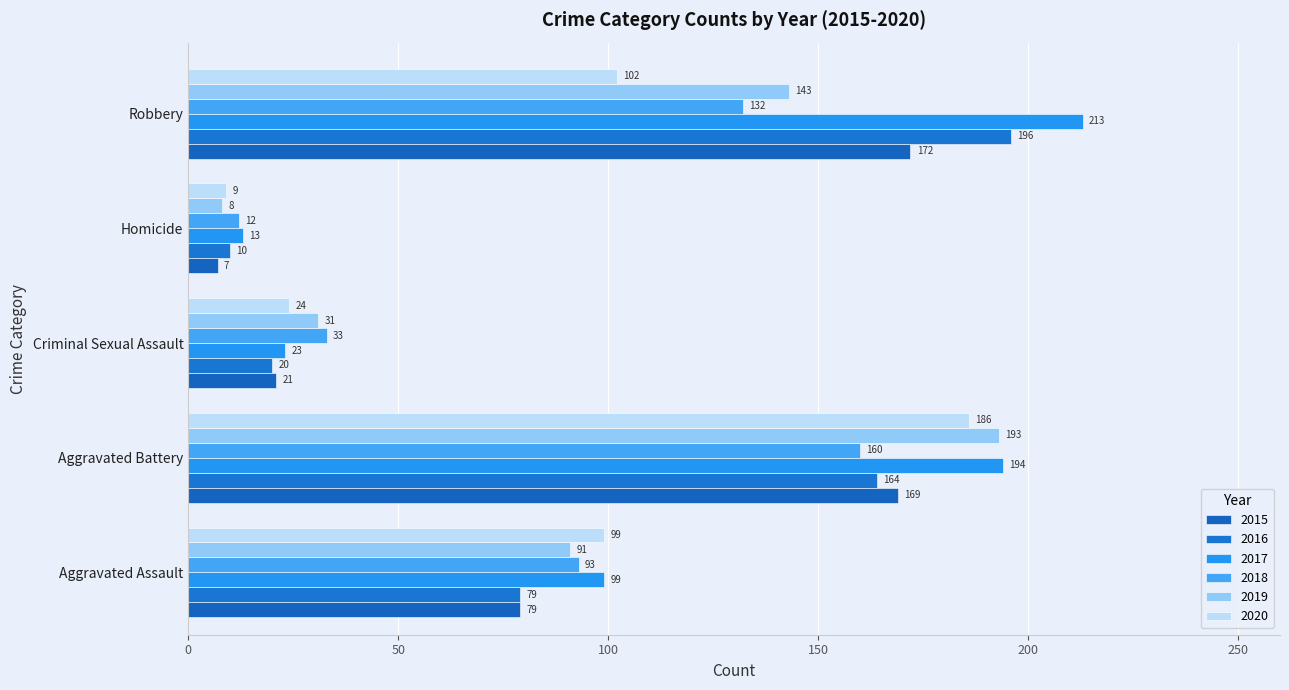

How many data points does each series have?

5